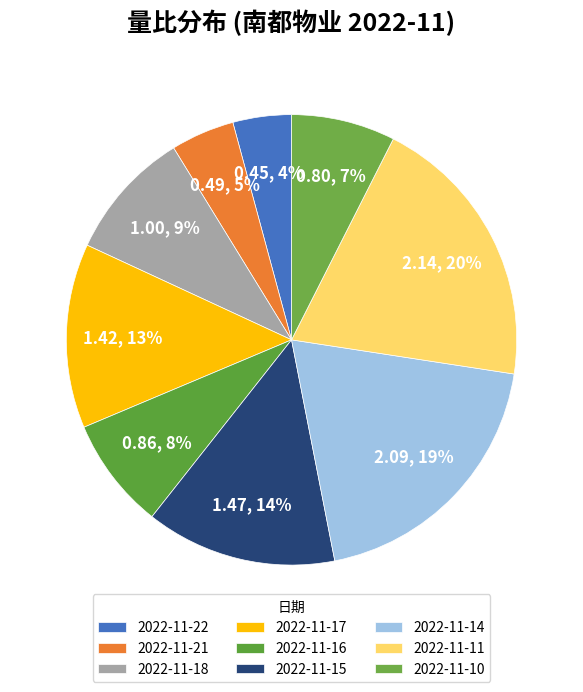

To the nearest percent, what portion does 2022-11-11 represent?

20%